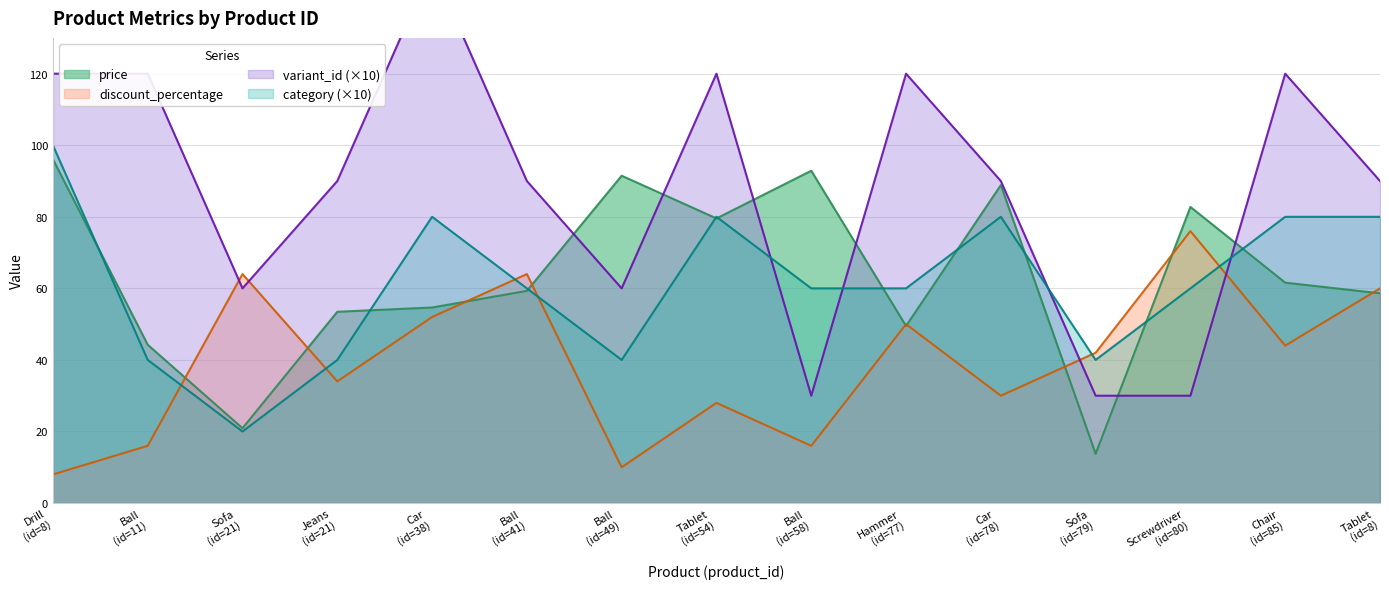

At which category does discount_percentage reach its first local peak?

Sofa
(id=21)